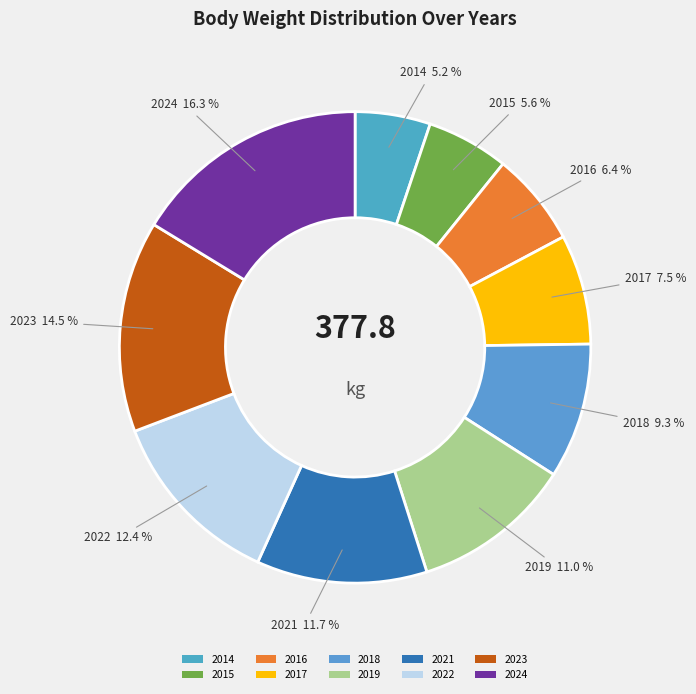

Count the number of slices in the pie.

10